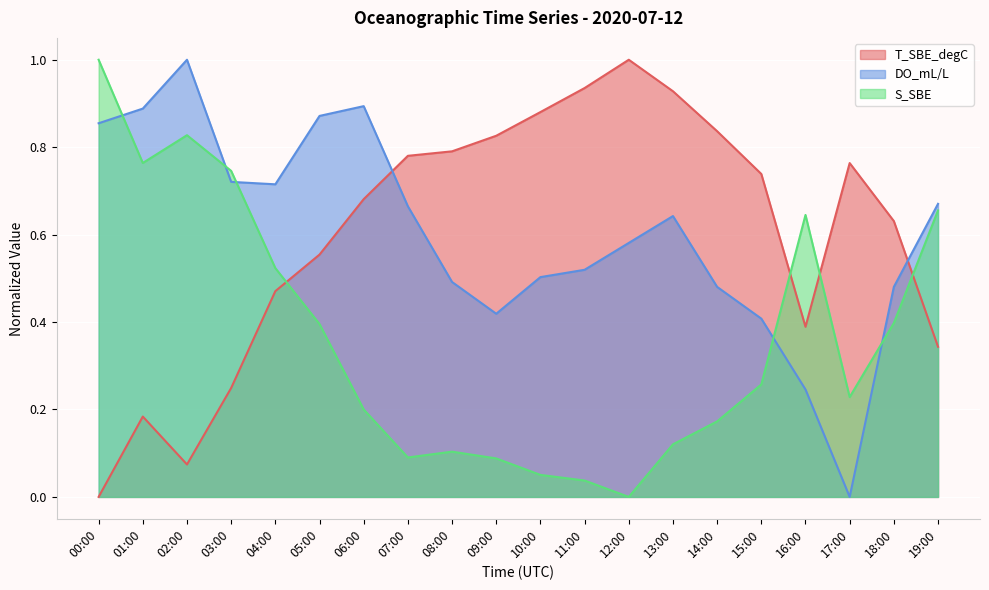

What is the value of the S_SBE point at the 2nd from the left?

0.8